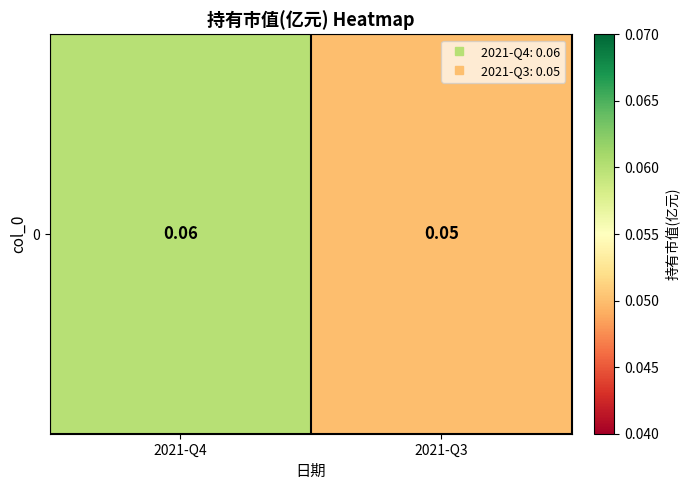

Reading right to left, transcribe all the data shown in this chart.

2021-Q3=0.1	2021-Q4=0.1